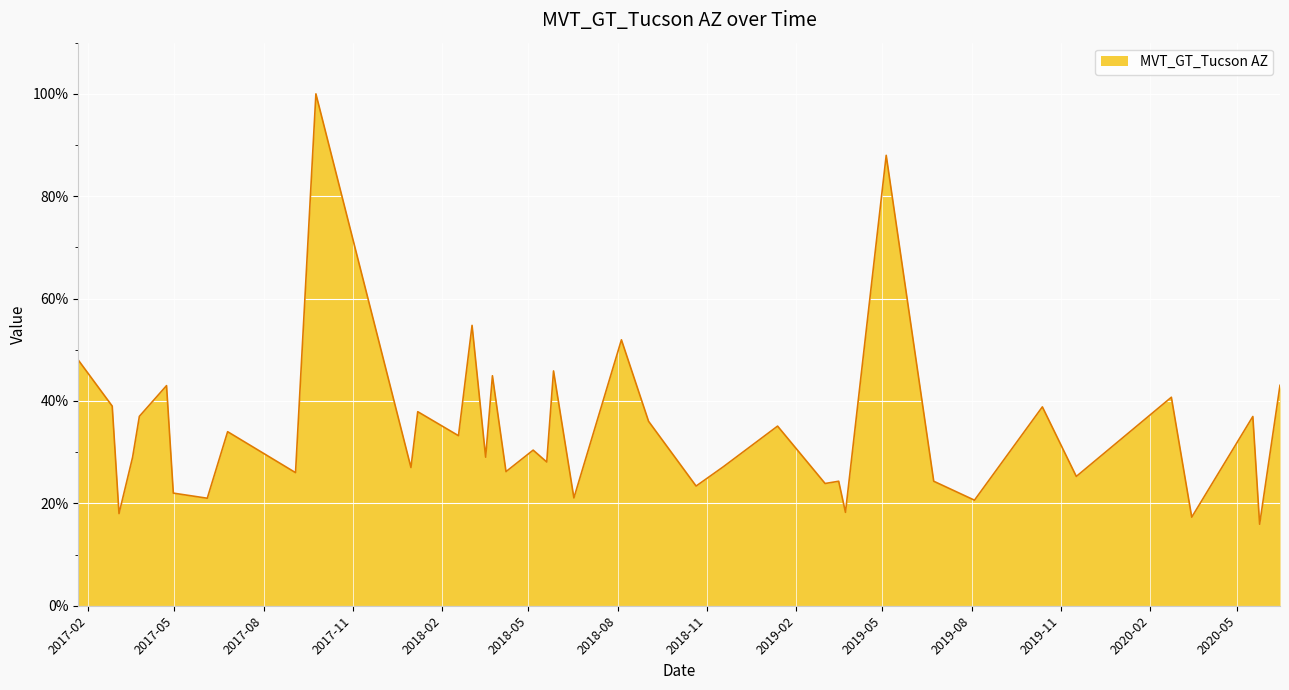

What is the smallest value displayed?

15.9